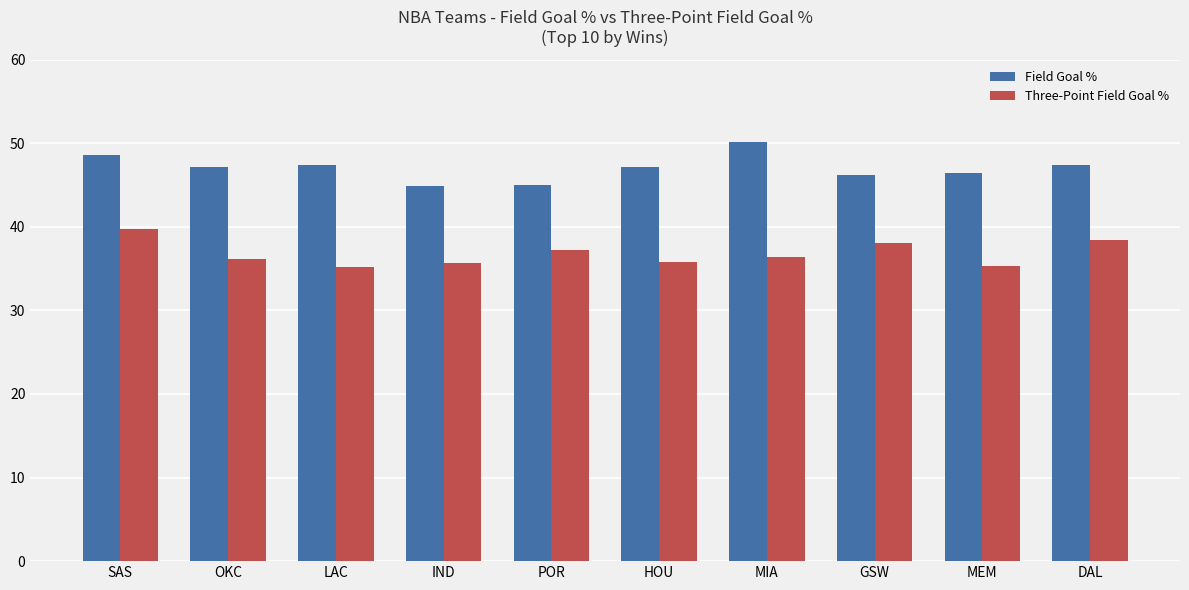

The Three-Point Field Goal % series shows 52.8 at LAC. True or false?

False